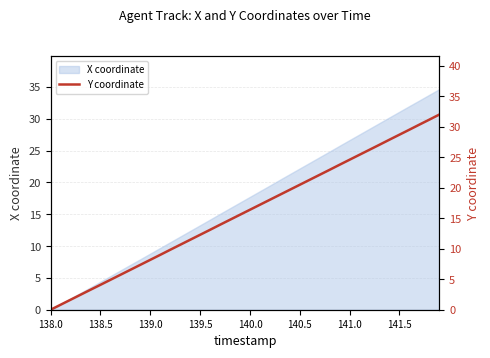

How many lines are shown in the chart?

1